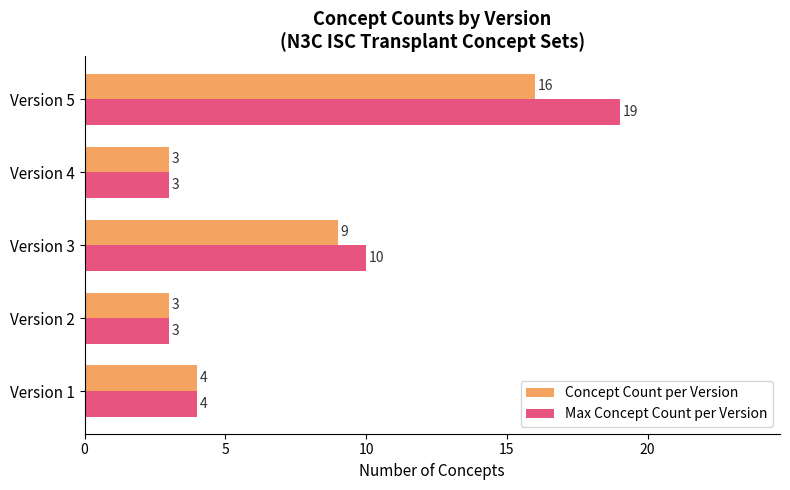

What is the sum of the Concept Count per Version values at Version 4 and Version 5?

19